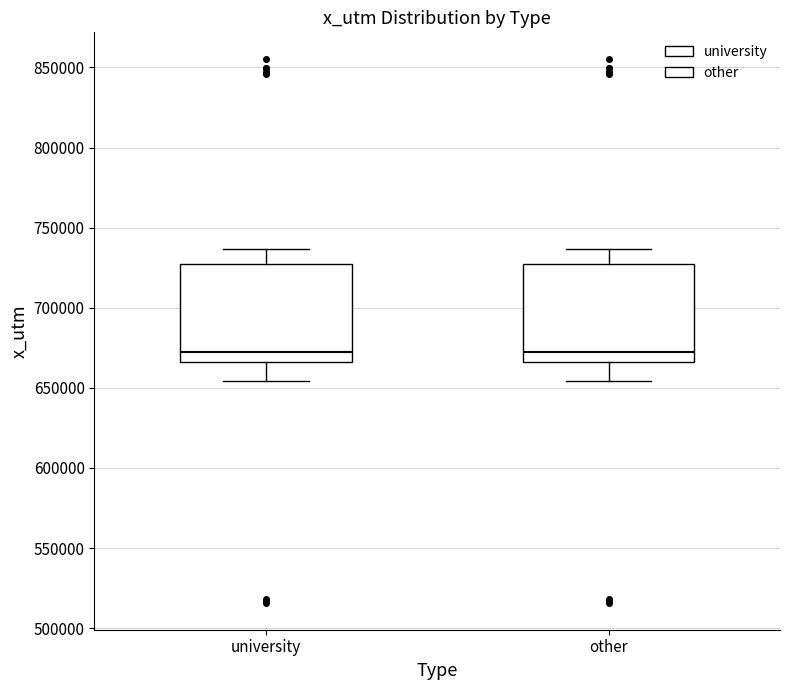

Reading left to right, read every box against the y-axis: the position of its median line, the range the box covers, and the ends of its whiskers. The values are not printed on the chart, so give them approximately, as read against the axis.

university: median 670000, box 665000 to 725000, whiskers 655000 to 735000
other: median 670000, box 665000 to 725000, whiskers 655000 to 735000